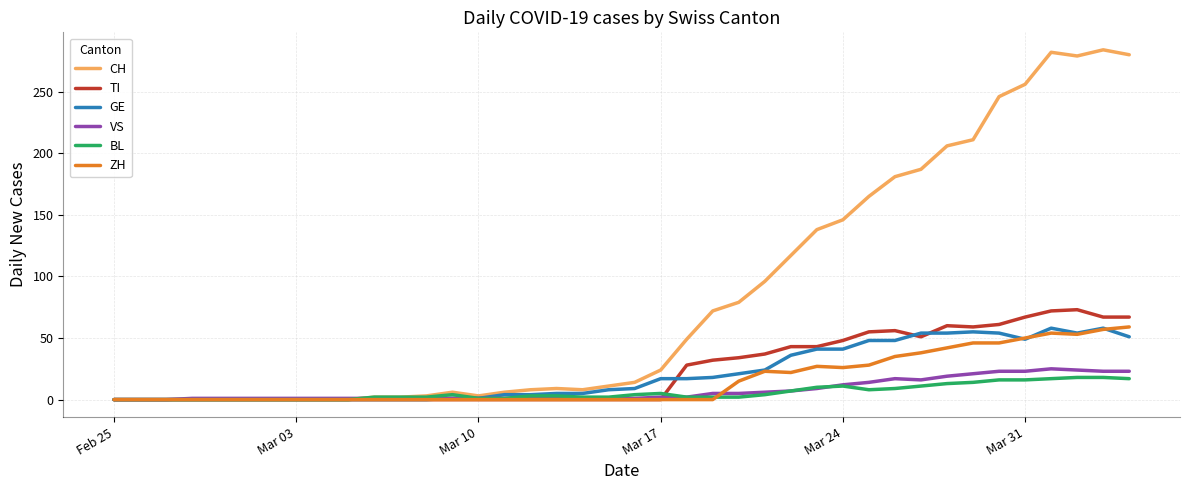

Which series has the widest spread of values?

CH